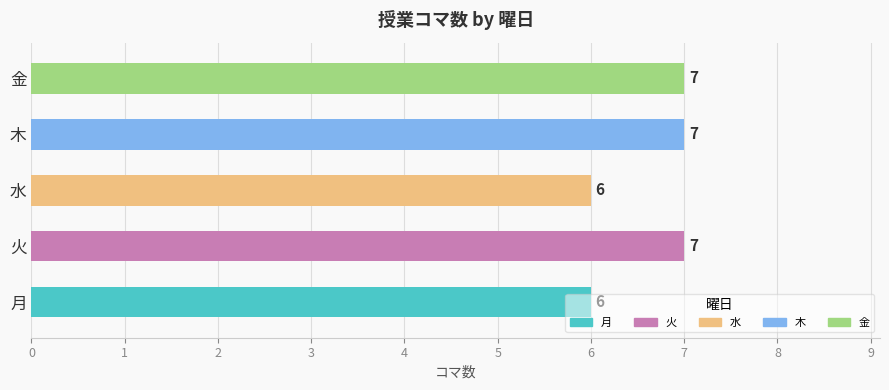

What is the ratio of the value at 火 to the value at 月?

1.2